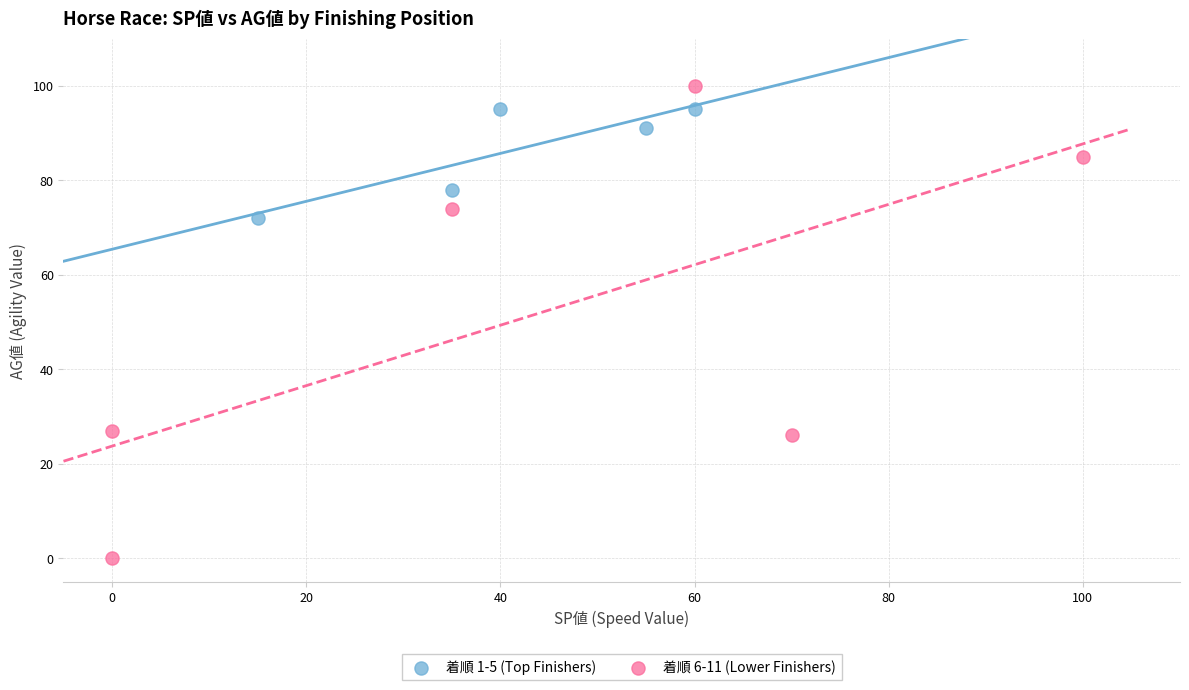

Which series reaches the minimum Y coordinate?

着順 6-11 (Lower Finishers)